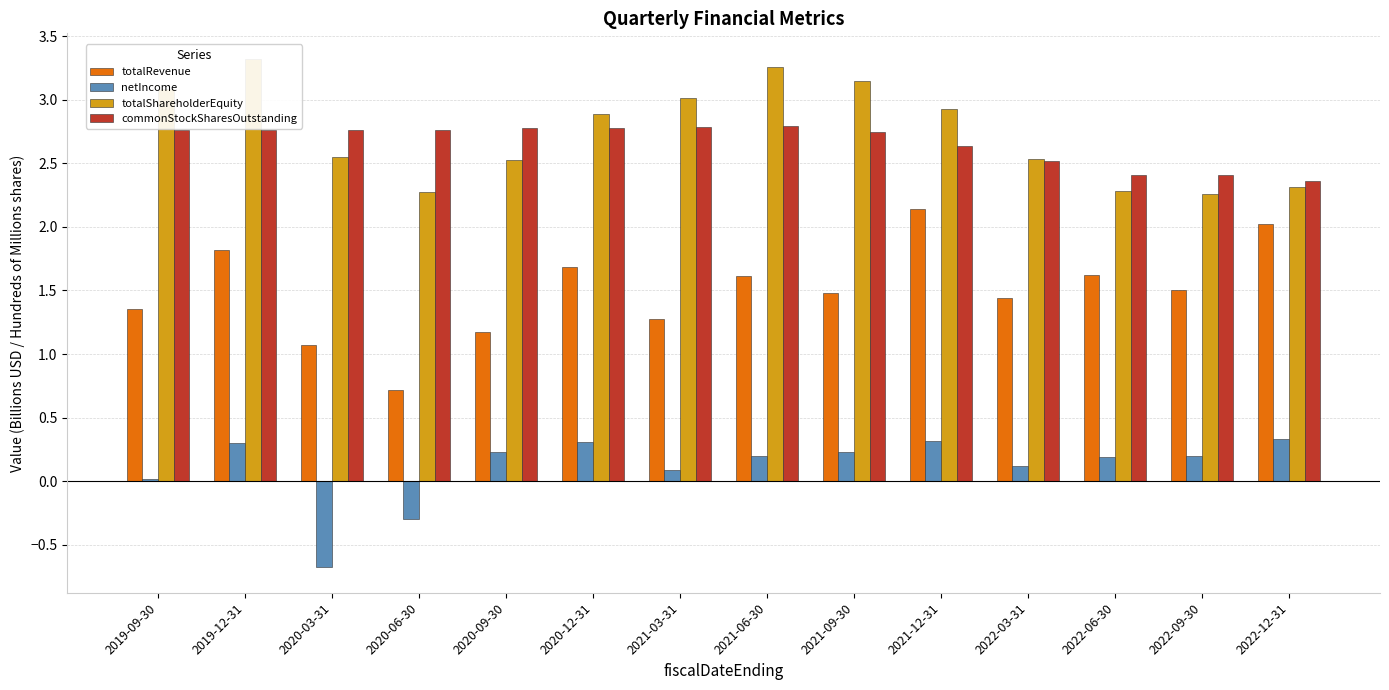

Rank the series by their maximum value, from lowest to highest.

netIncome, totalRevenue, commonStockSharesOutstanding, totalShareholderEquity